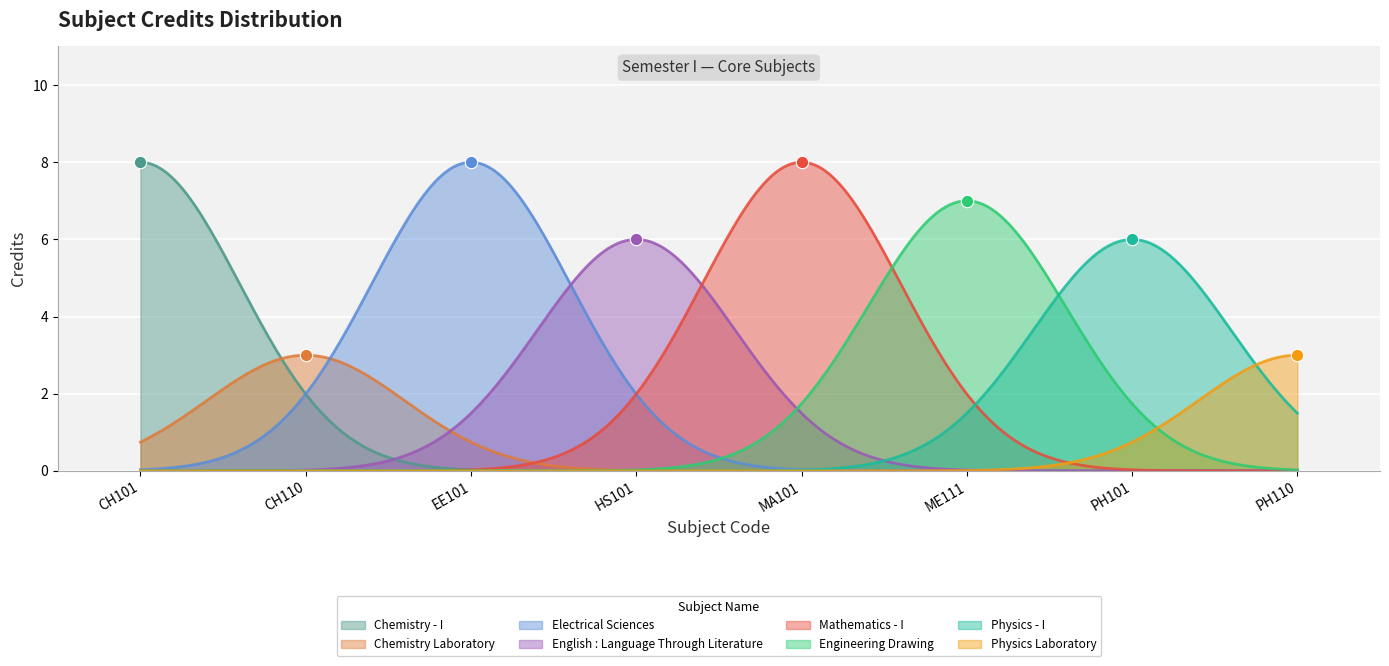

Approximately how many times larger is the value at PH101 compared to ME111?

0.9